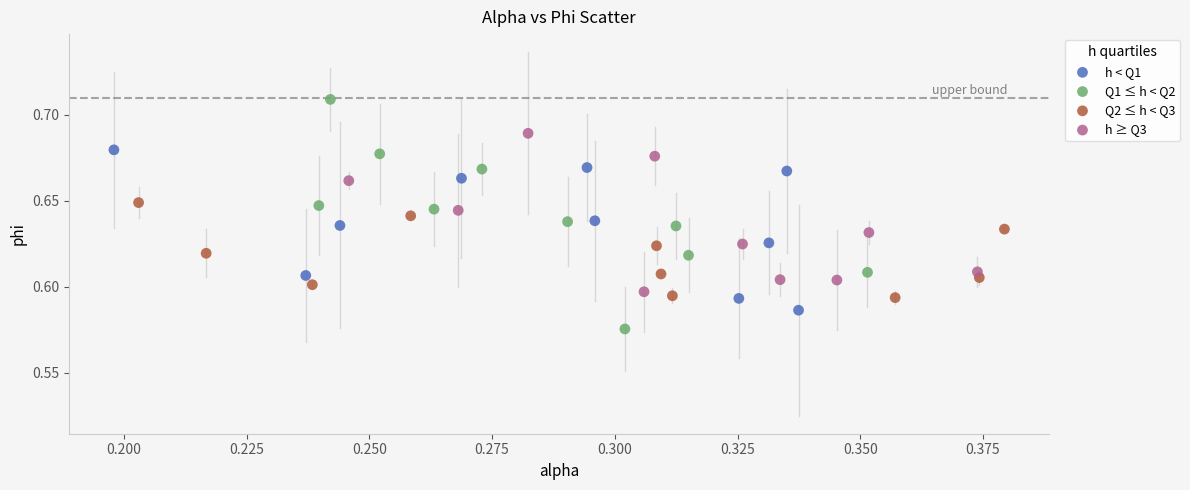

Which series contains the highest Y value?

Q1 ≤ h < Q2